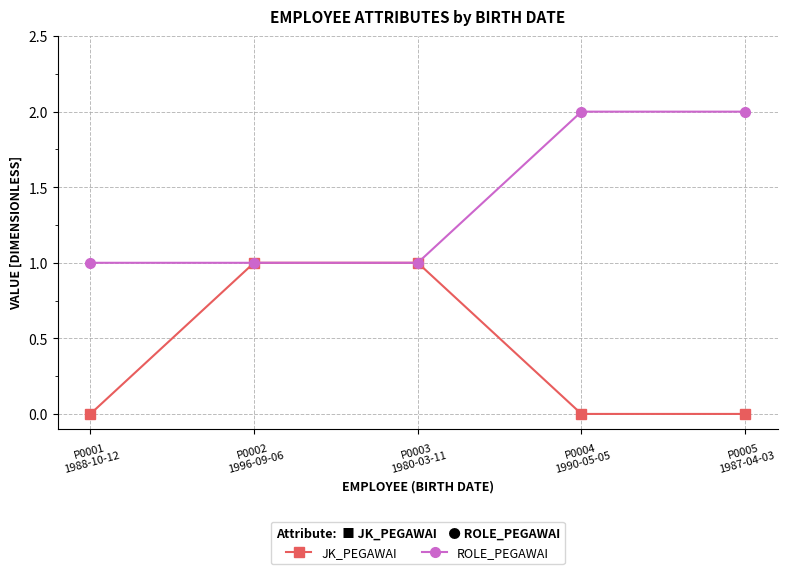

The JK_PEGAWAI series shows 2 at P0003
1980-03-11. True or false?

False